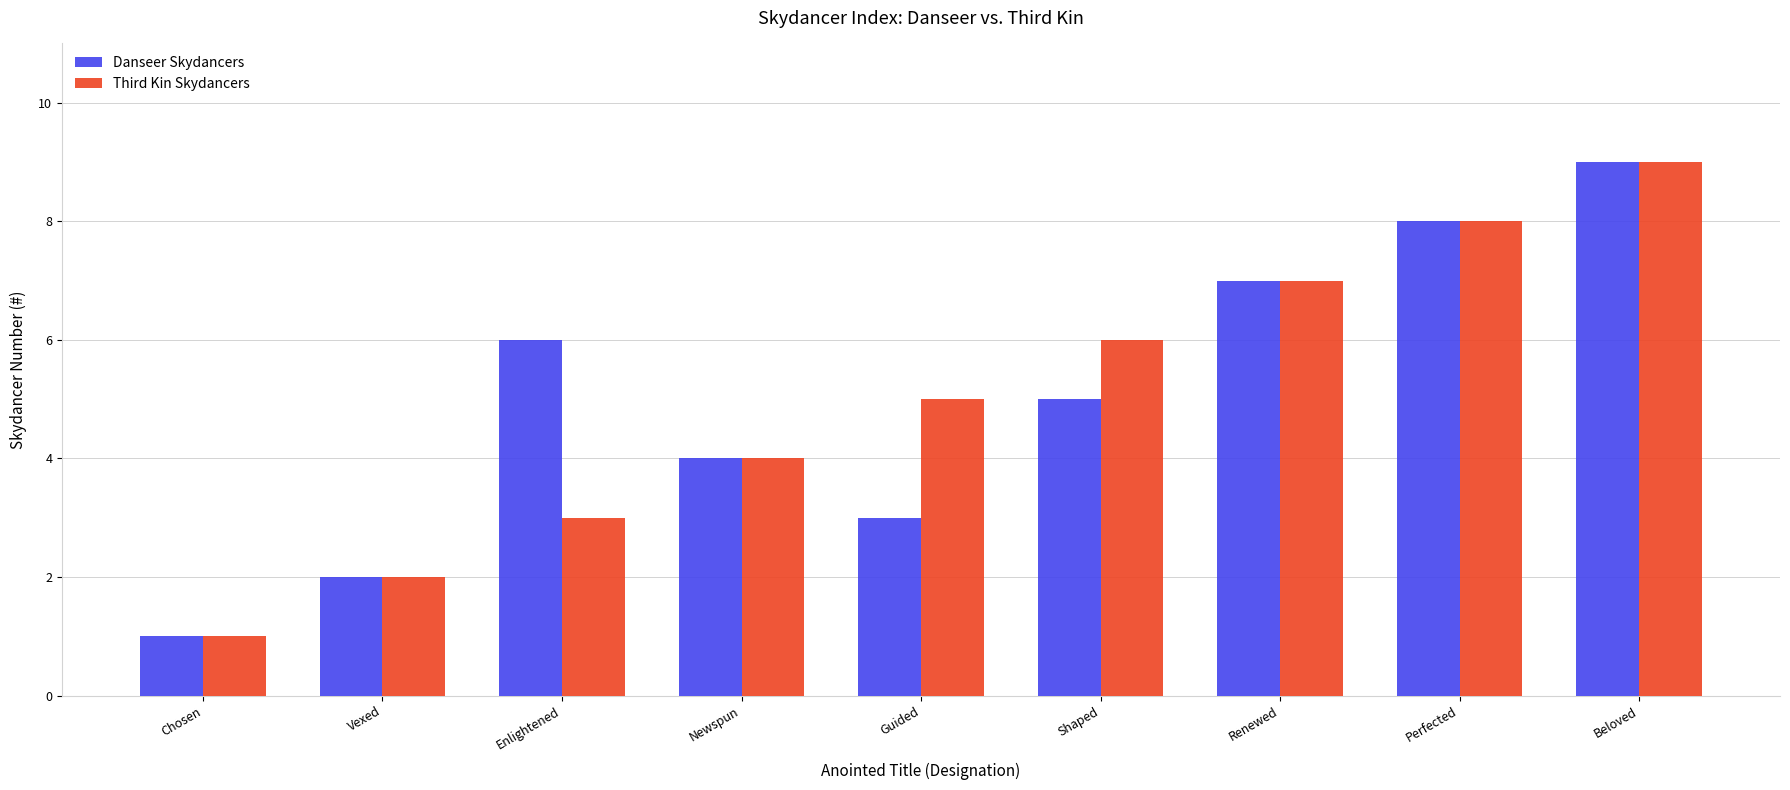

Count the number of categories in the chart.

9